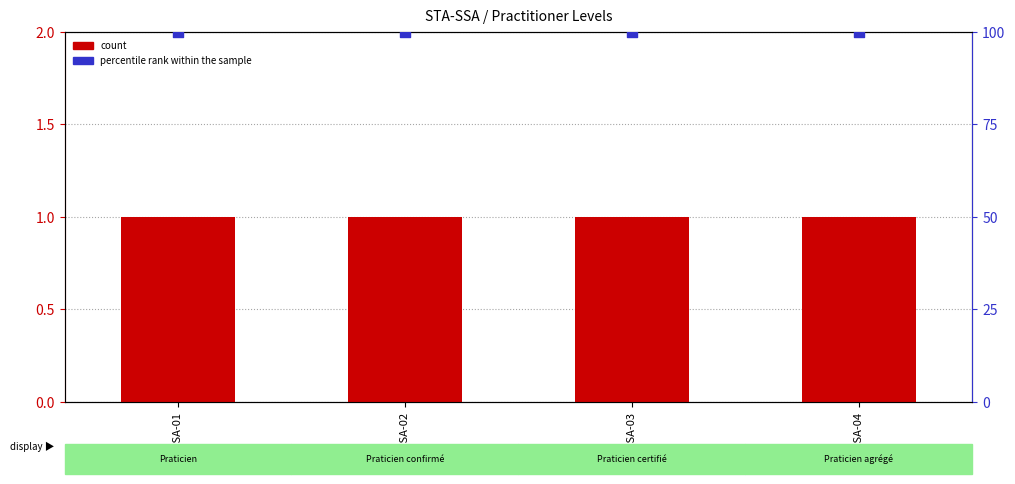

Is the value of count at STA-SSA-03 greater than the value of percentile rank within the sample at STA-SSA-04?

No